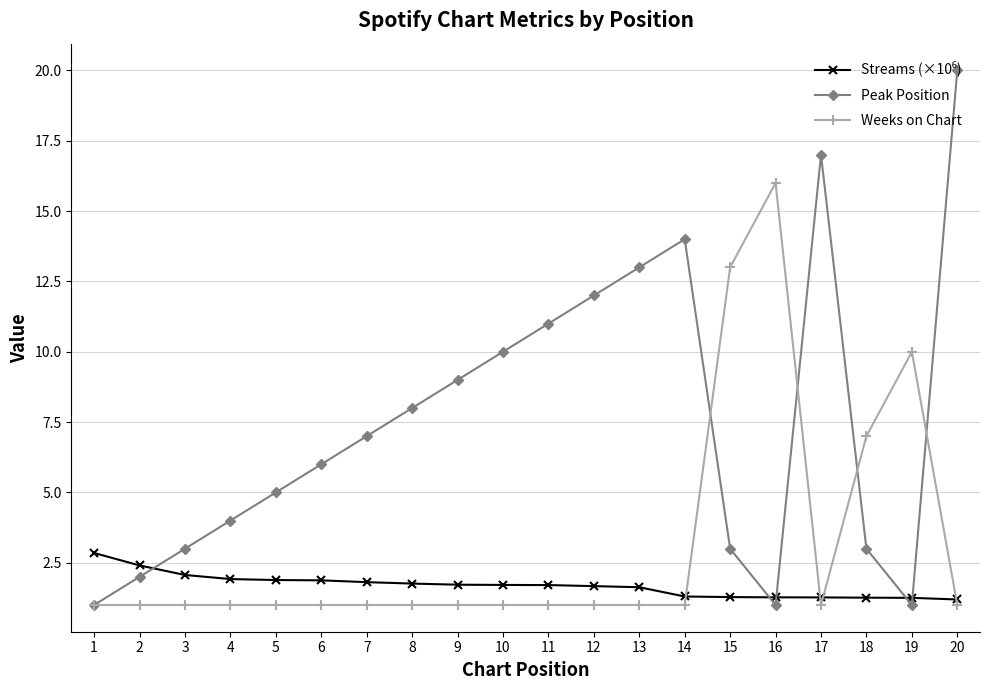

What is the total value across all series at 18?

11.3